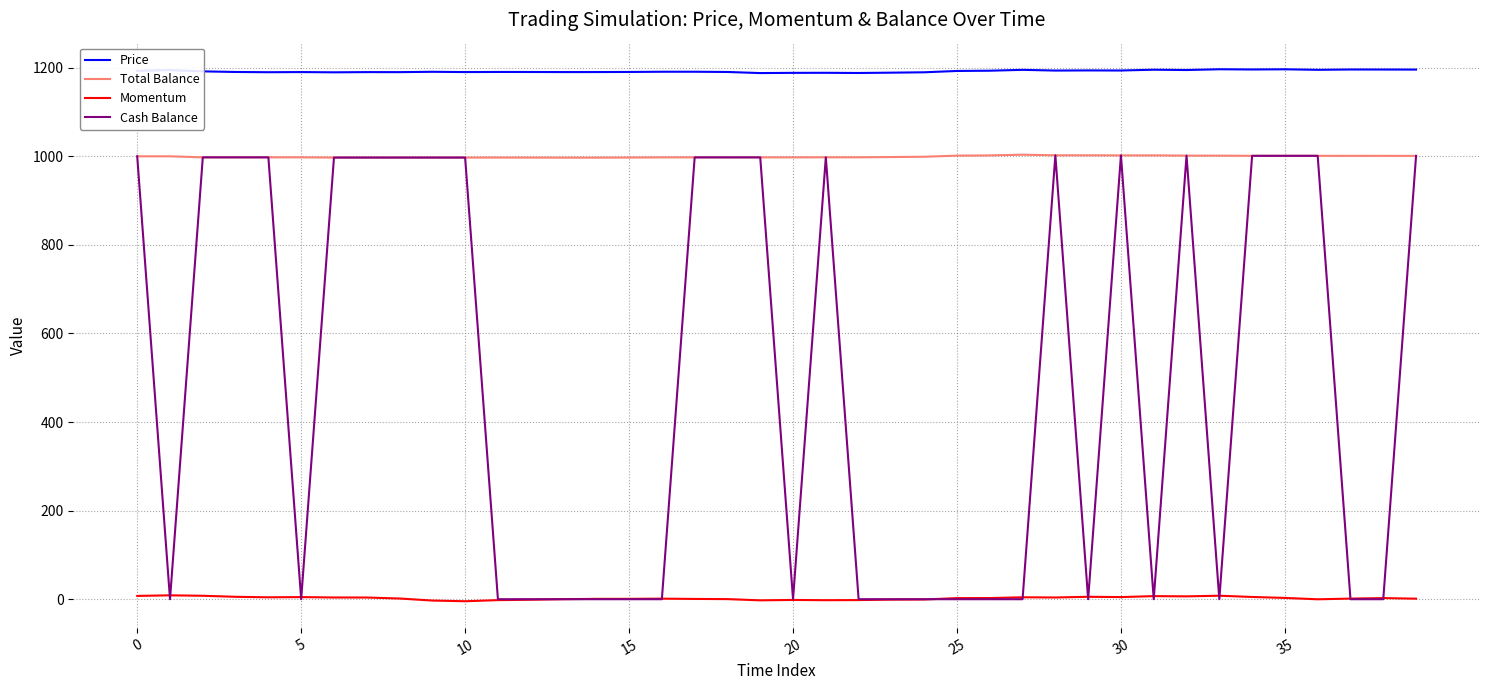

True or false: Price and Momentum intersect in this chart.

False